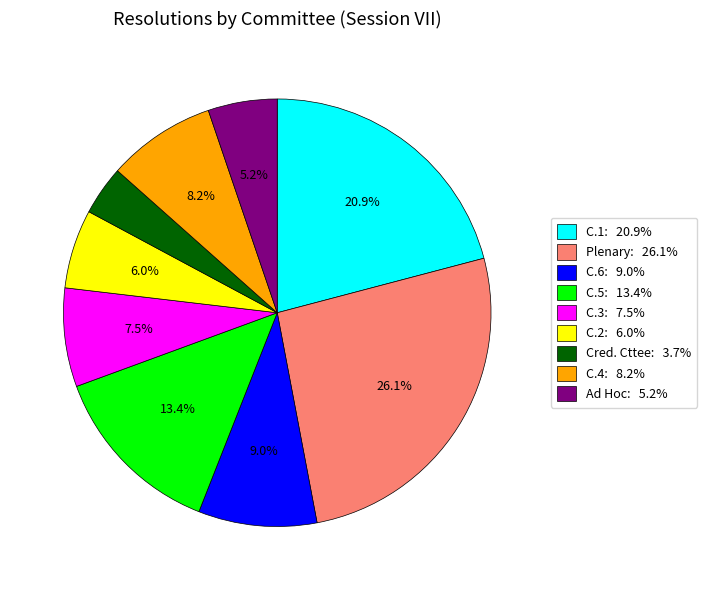

To the nearest percent, what is the average slice percentage?

11%